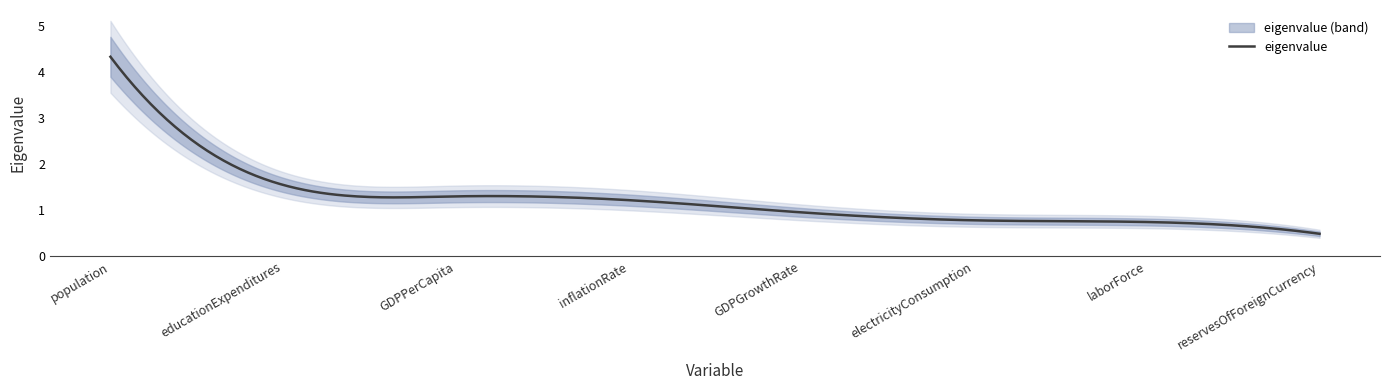

What is the ratio of the value at laborForce to the value at GDPPerCapita?

0.6